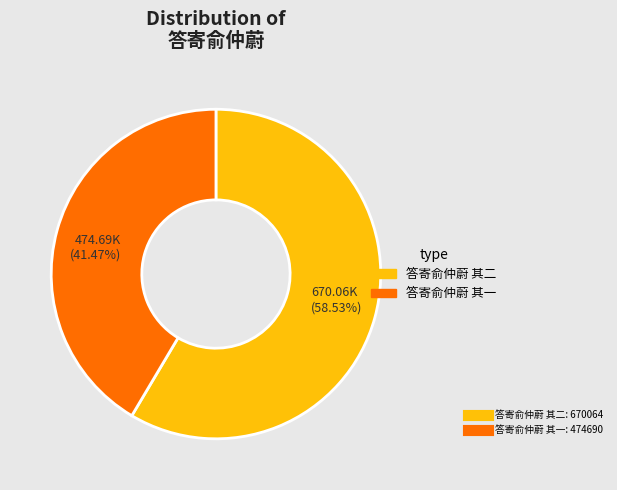

What is the majority slice?

670.06K (58.53%)